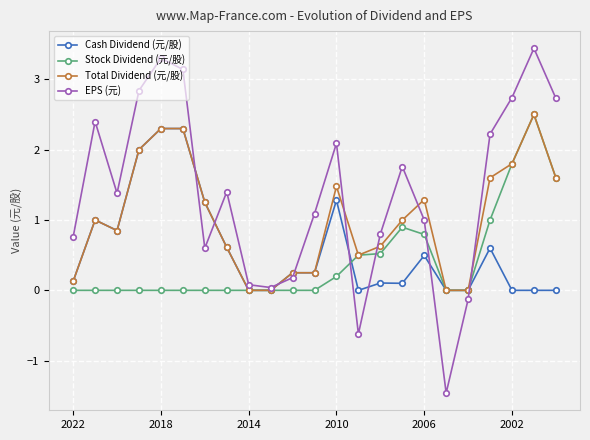

Which series has the largest range (max minus min)?

EPS (元)